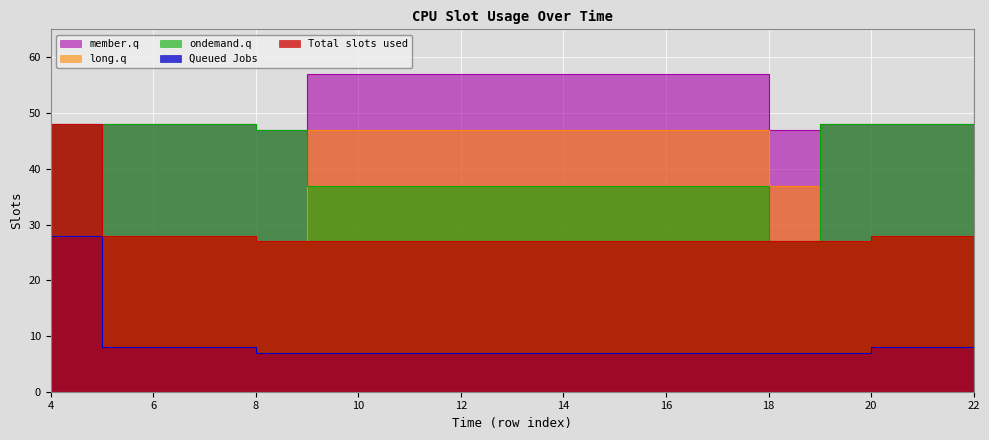

True or false: ondemand.q has a value of 24 at 20.

False